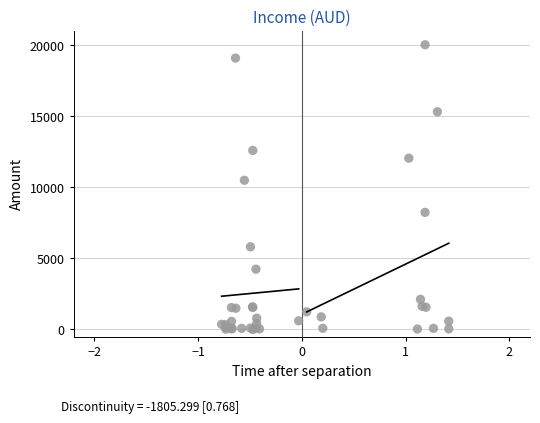

What Y value in the scatter plot is closest to 10000?

10482.0